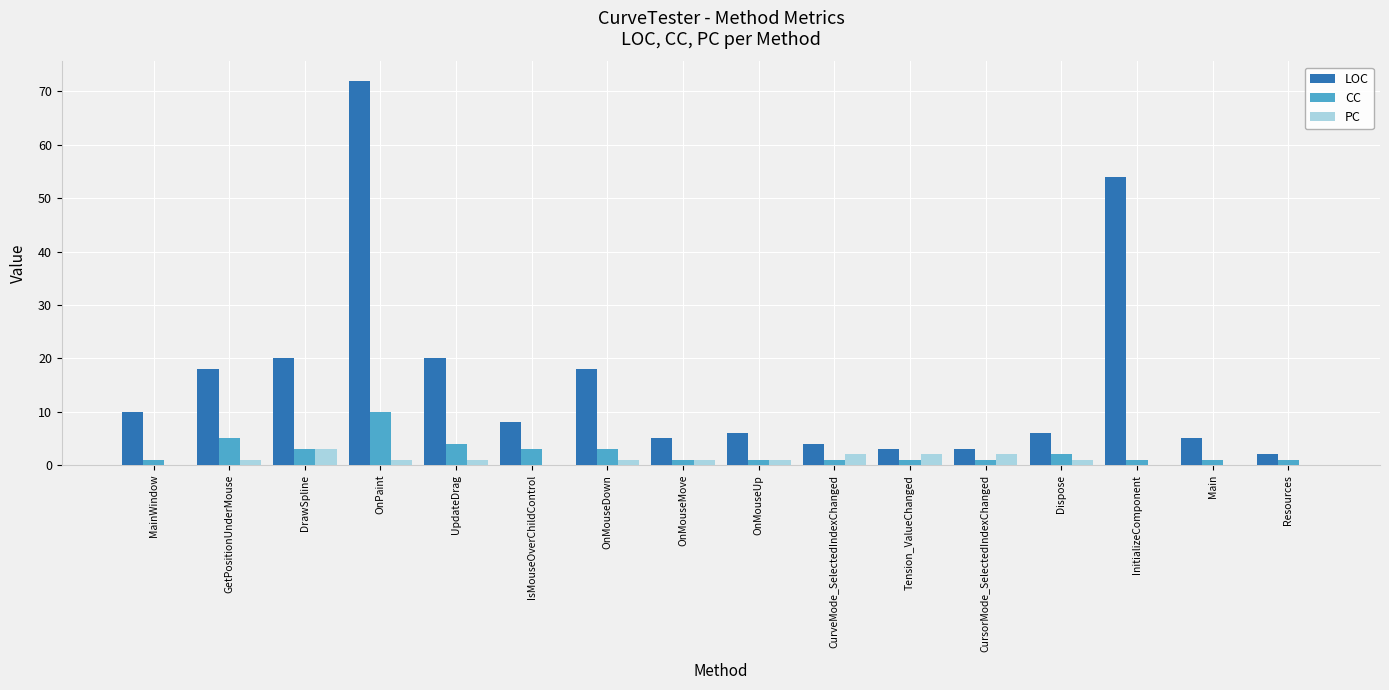

What is the maximum value shown in the chart?

72